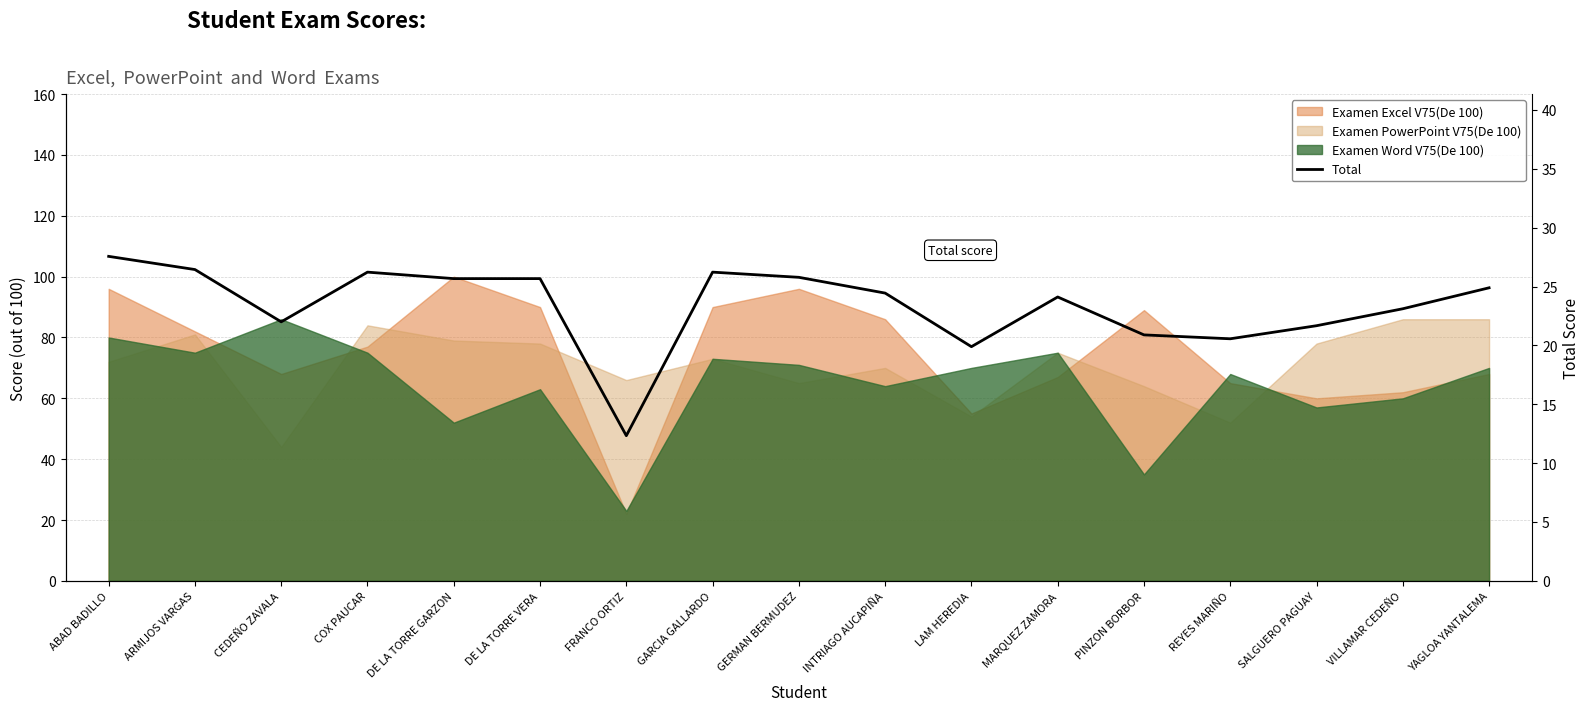

Rank the categories by value from highest to lowest.

ABAD BADILLO, ARMIJOS VARGAS, COX PAUCAR, GARCIA GALLARDO, GERMAN BERMUDEZ, DE LA TORRE GARZON, DE LA TORRE VERA, YAGLOA YANTALEMA, INTRIAGO AUCAPIÑA, MARQUEZ ZAMORA, VILLAMAR CEDEÑO, CEDEÑO ZAVALA, SALGUERO PAGUAY, PINZON BORBOR, REYES MARIÑO, LAM HEREDIA, FRANCO ORTIZ